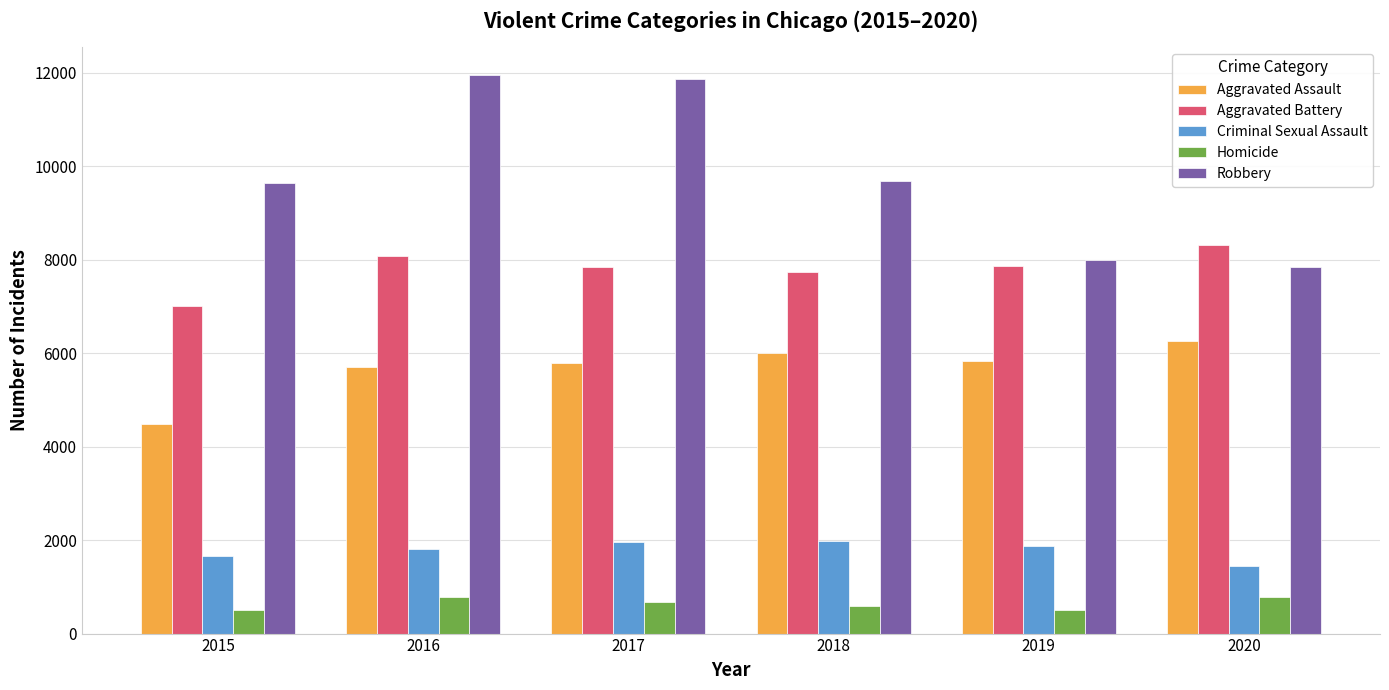

How many data points does each series have?

6